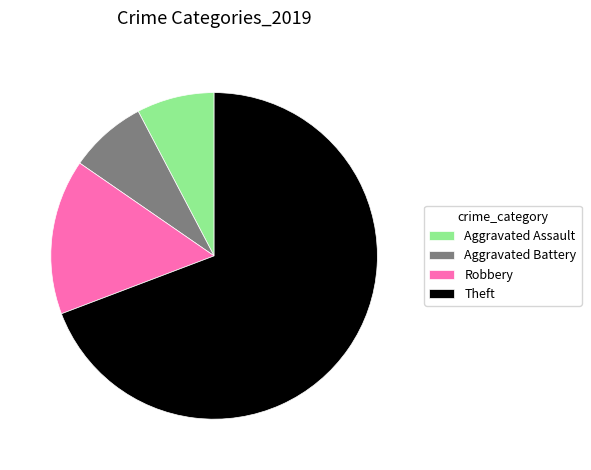

How many slices are in this pie chart?

4